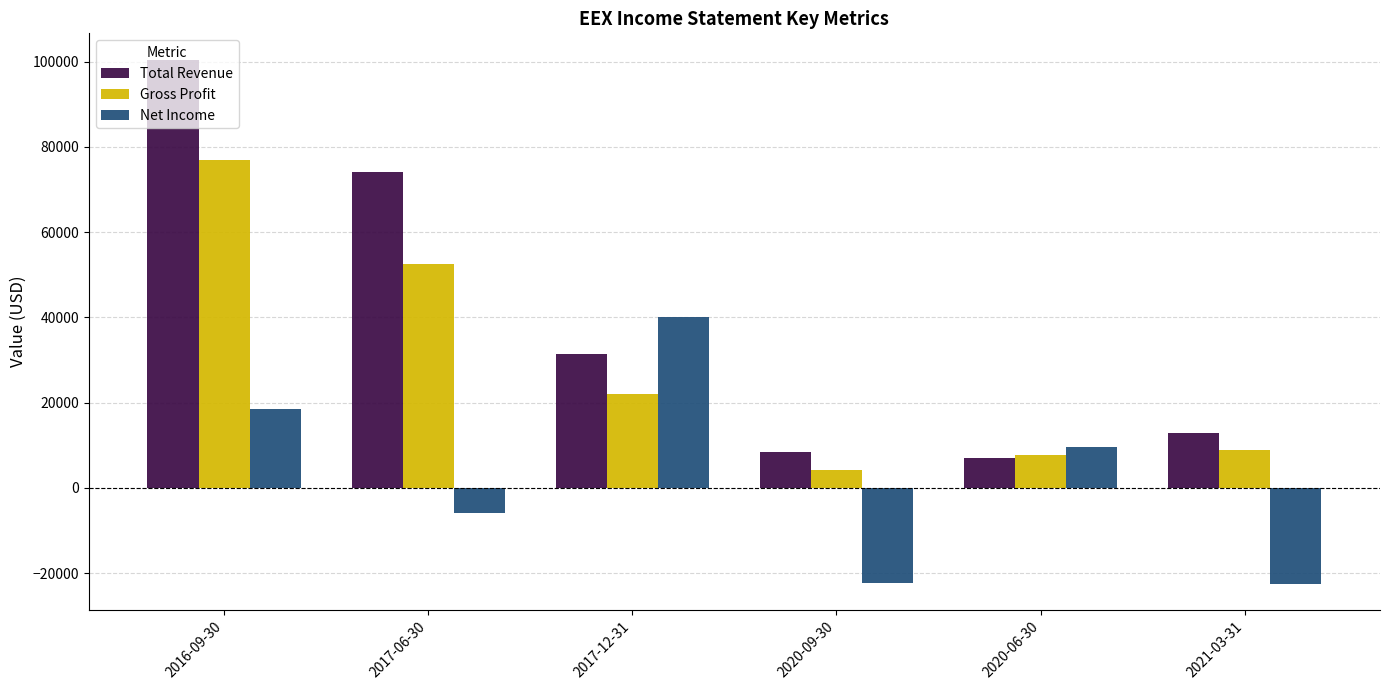

What is the value of the Gross Profit bar at the 2nd from the left?

52500